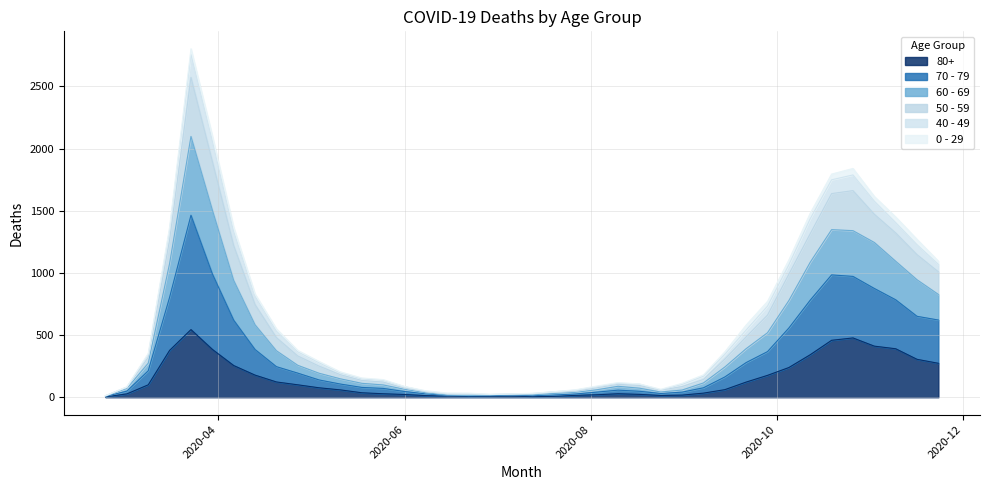

Which category has the highest value across all series?

2020-03-23